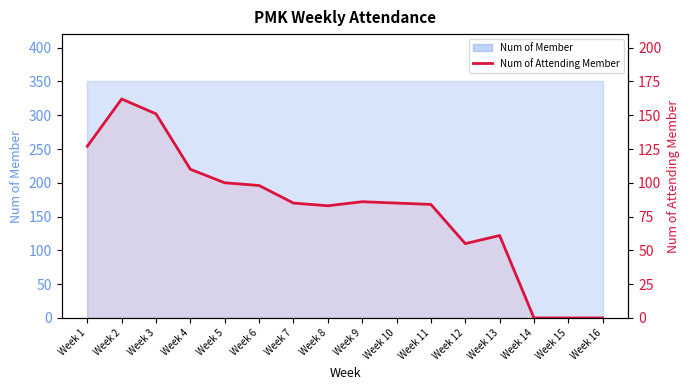

At which category does the chart reach its peak across all series?

Week 2